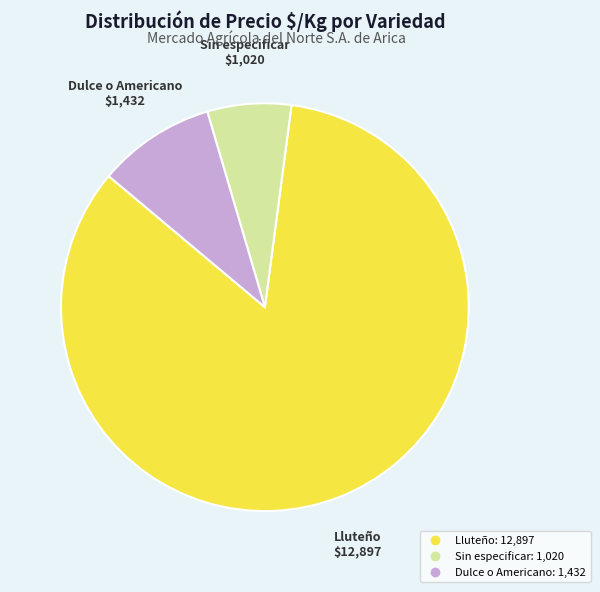

How many slices are in this pie chart?

3